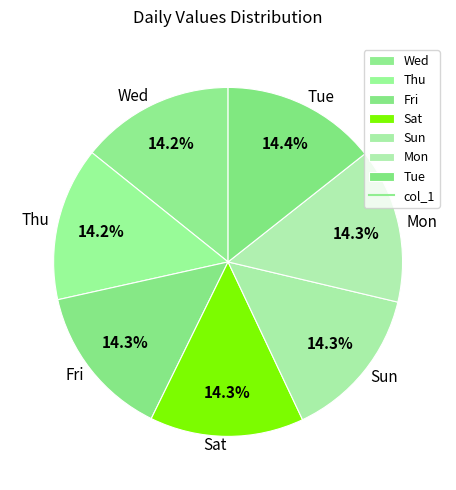

What is the ratio of the value at Mon to the value at Sat?

1.0